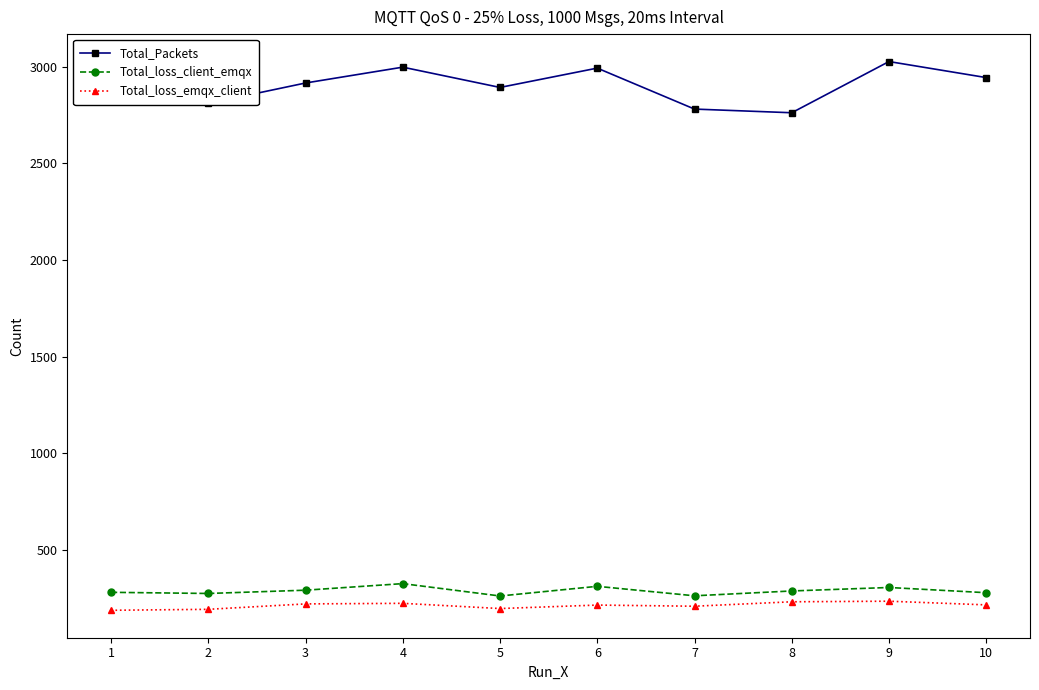

Where is the first local maximum for Total_Packets?

4